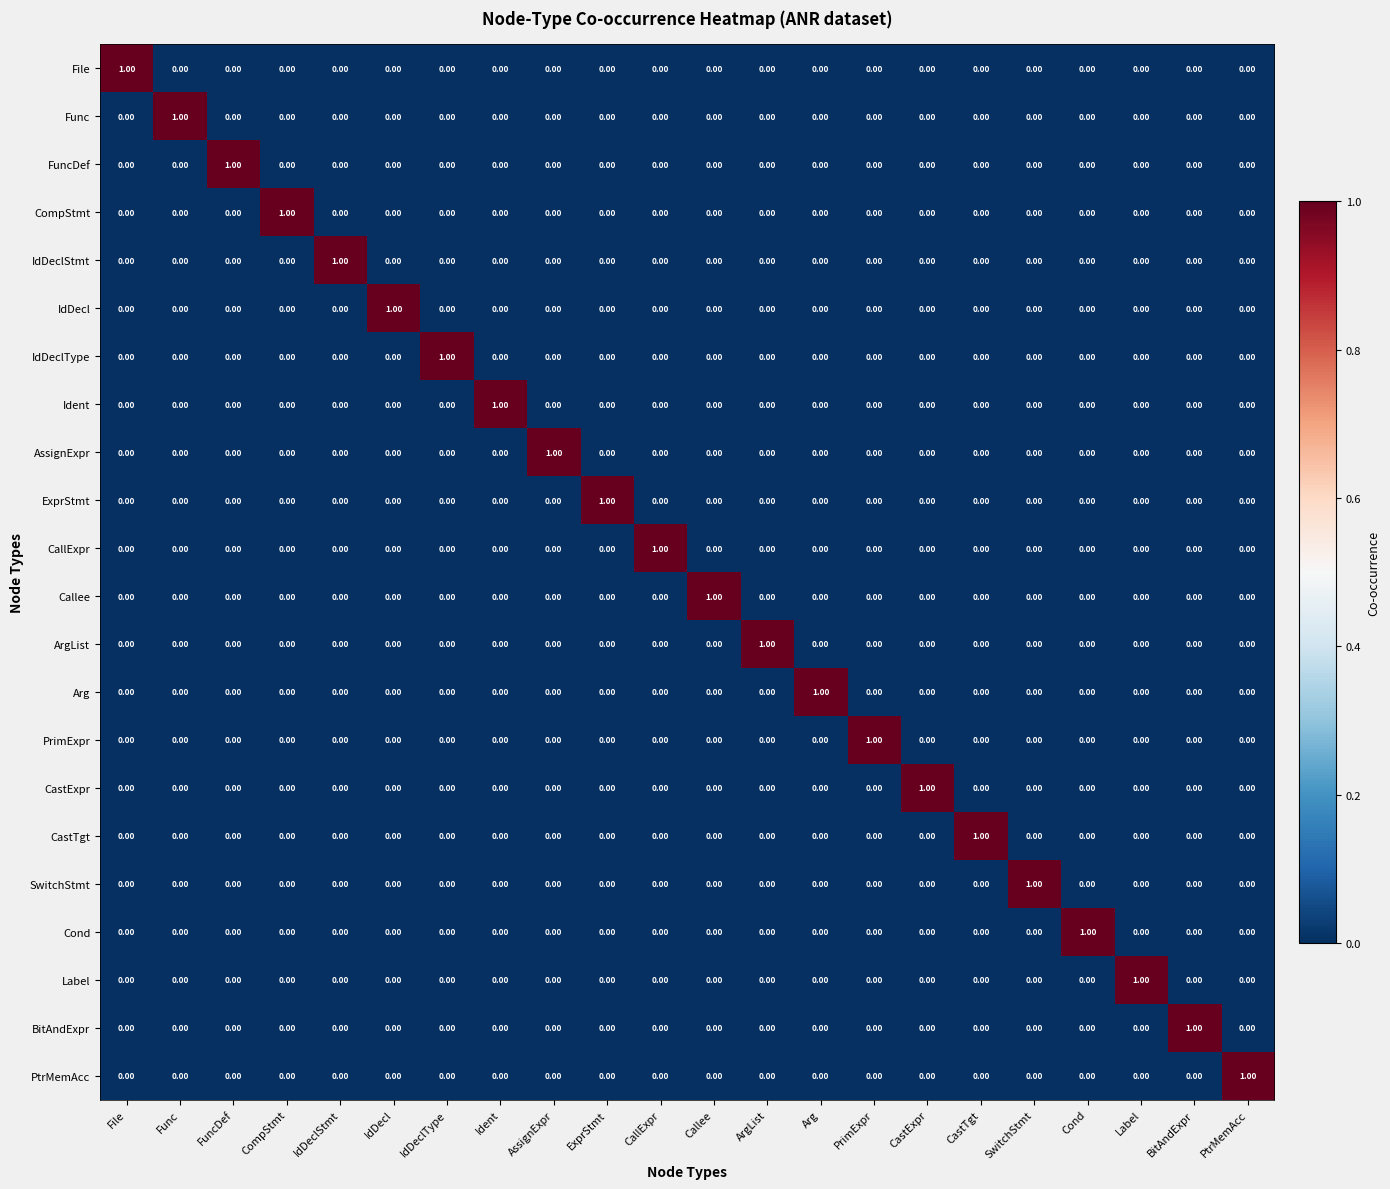

At which label does PrimExpr reach its peak?

PrimExpr